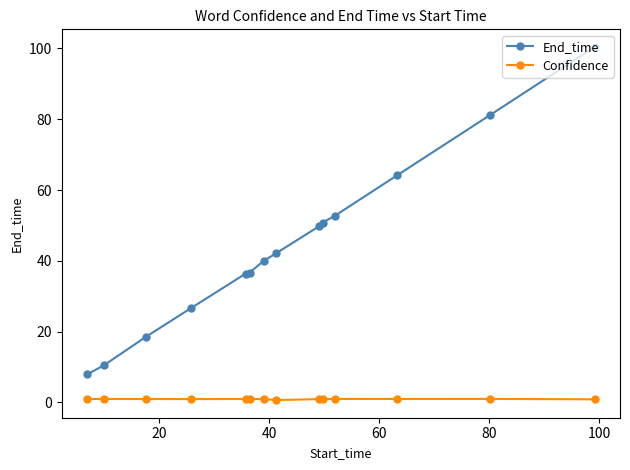

Which series has the largest range (max minus min)?

End_time